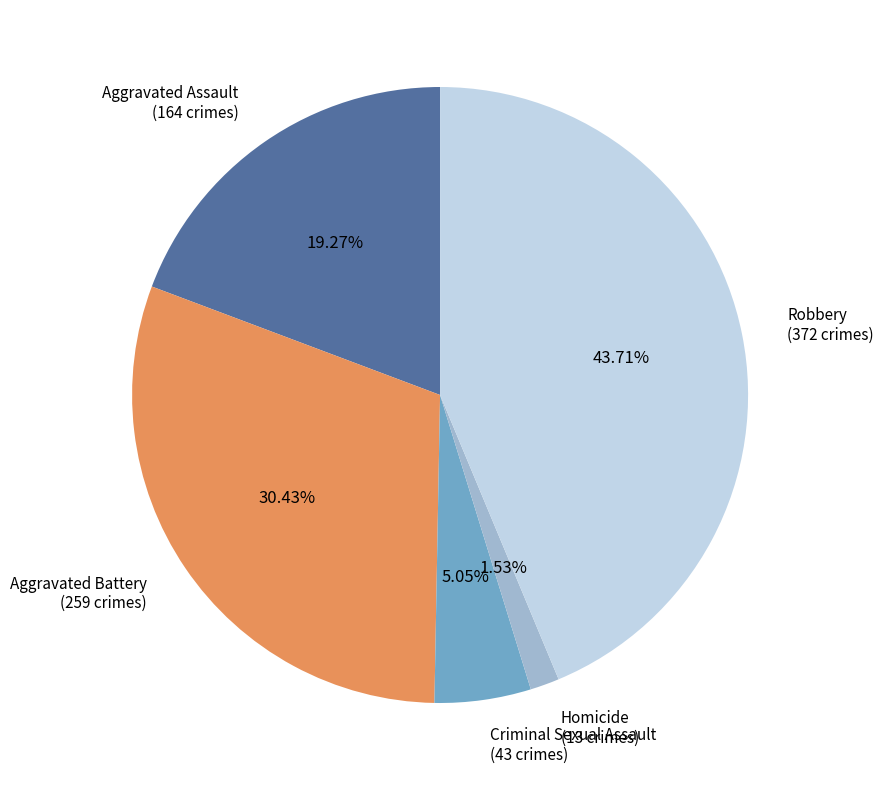

Rank the categories by value from lowest to highest.

Homicide, Criminal Sexual Assault, Aggravated Assault, Aggravated Battery, Robbery